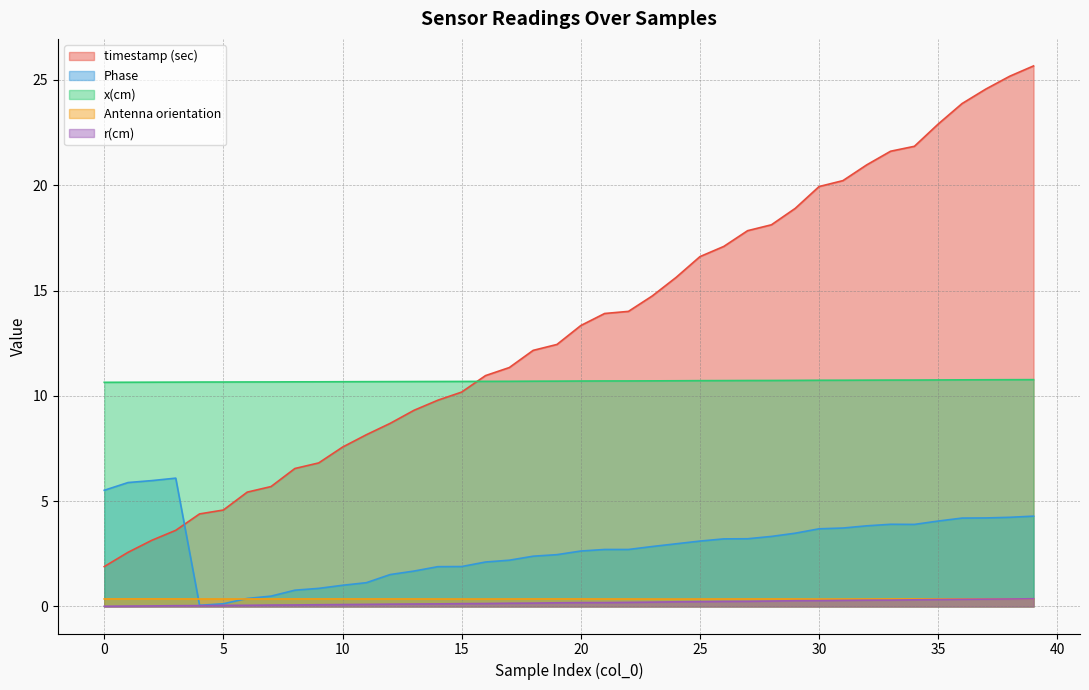

True or false: Antenna orientation and Phase intersect in this chart.

True